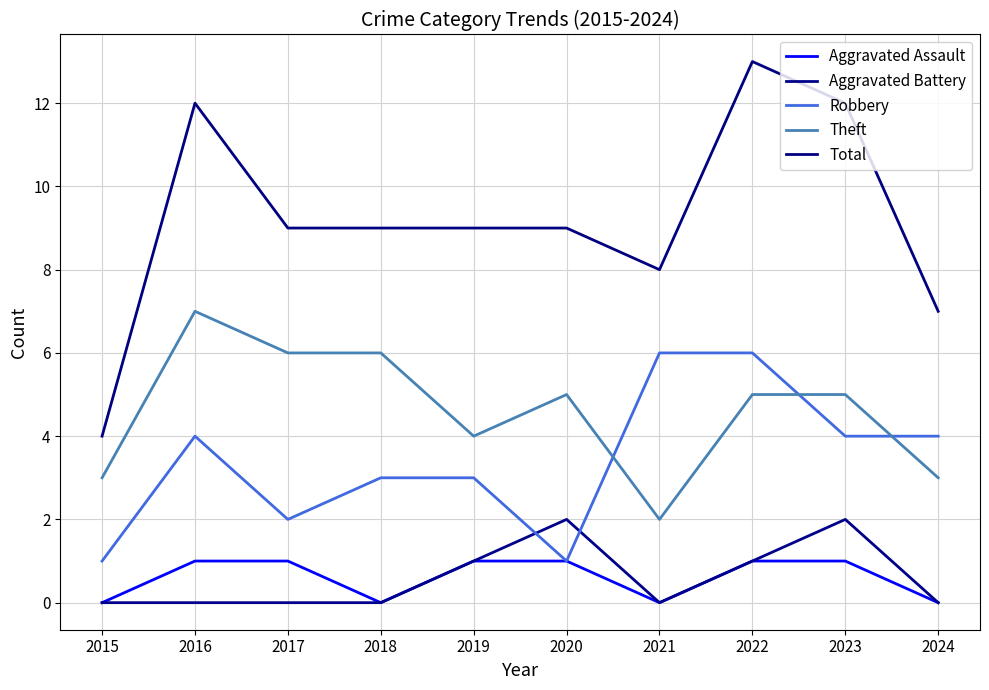

Is the value of Aggravated Battery at 2021 greater than the value of Theft at 2015?

No